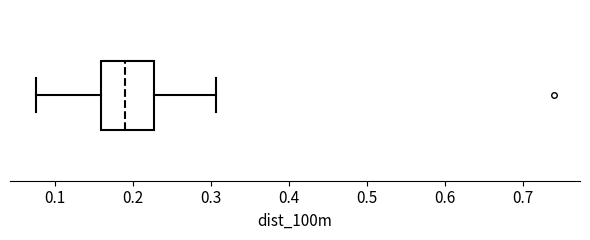

Transcribe this box plot: give where the median line is, the range the box spans, and where the two whiskers end, as read against the x-axis. The values are not printed on the chart, so give them approximately, as read against the axis.

median 0.19, box 0.16 to 0.23, whiskers 0.08 to 0.31